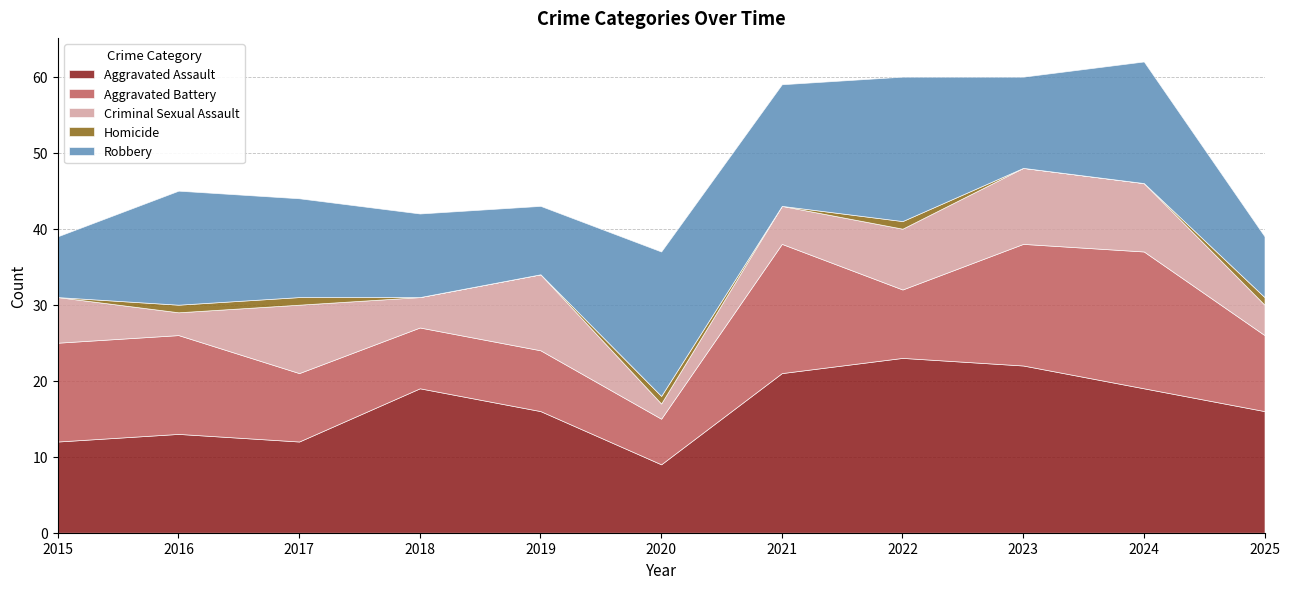

Rank the categories by Criminal Sexual Assault value from lowest to highest.

2020, 2016, 2018, 2025, 2021, 2015, 2022, 2017, 2024, 2019, 2023